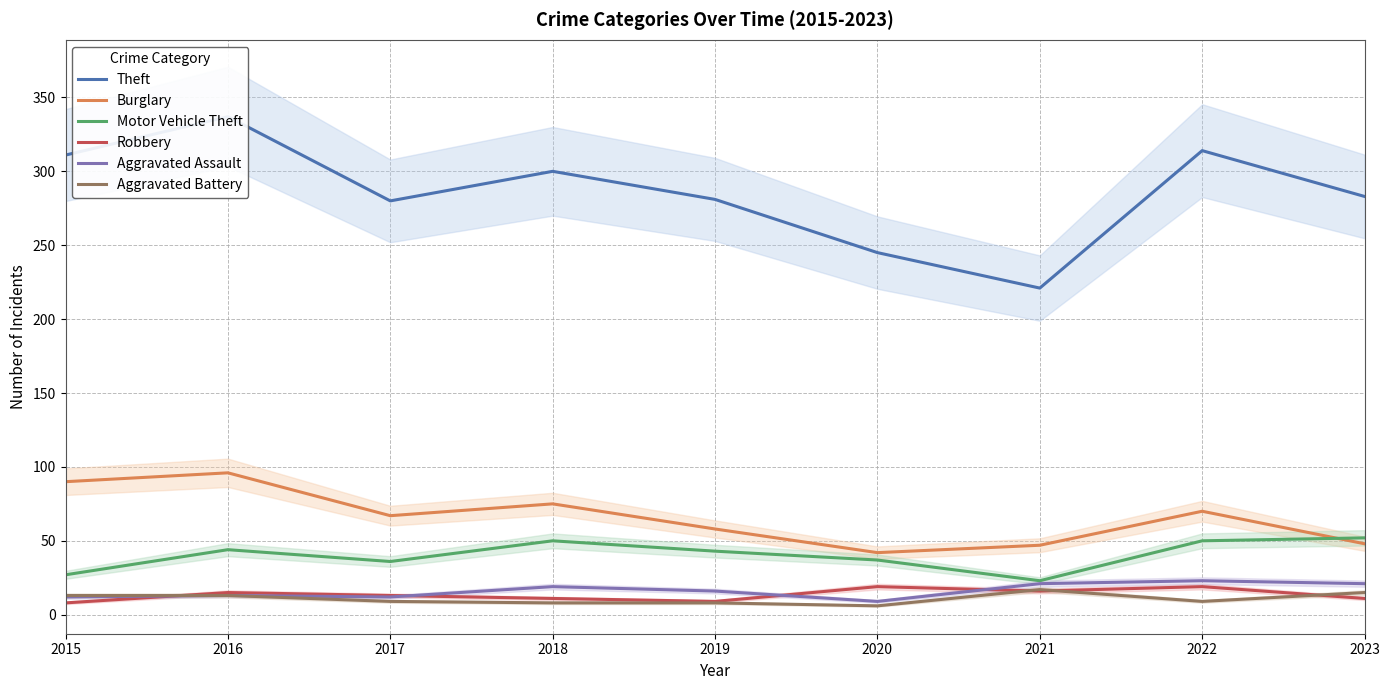

What is the maximum value for Motor Vehicle Theft?

52